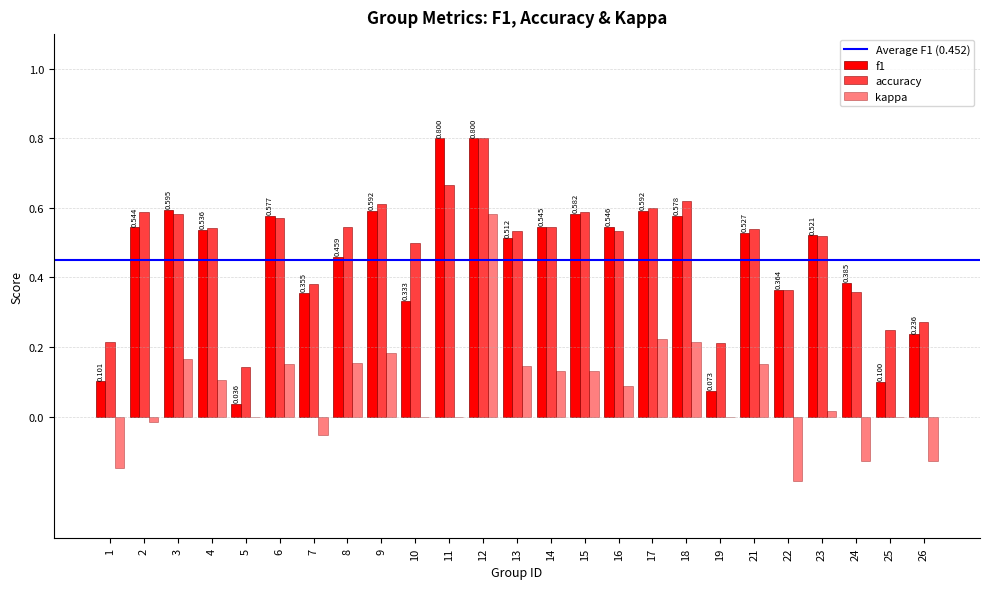

How many groups of bars are there?

25